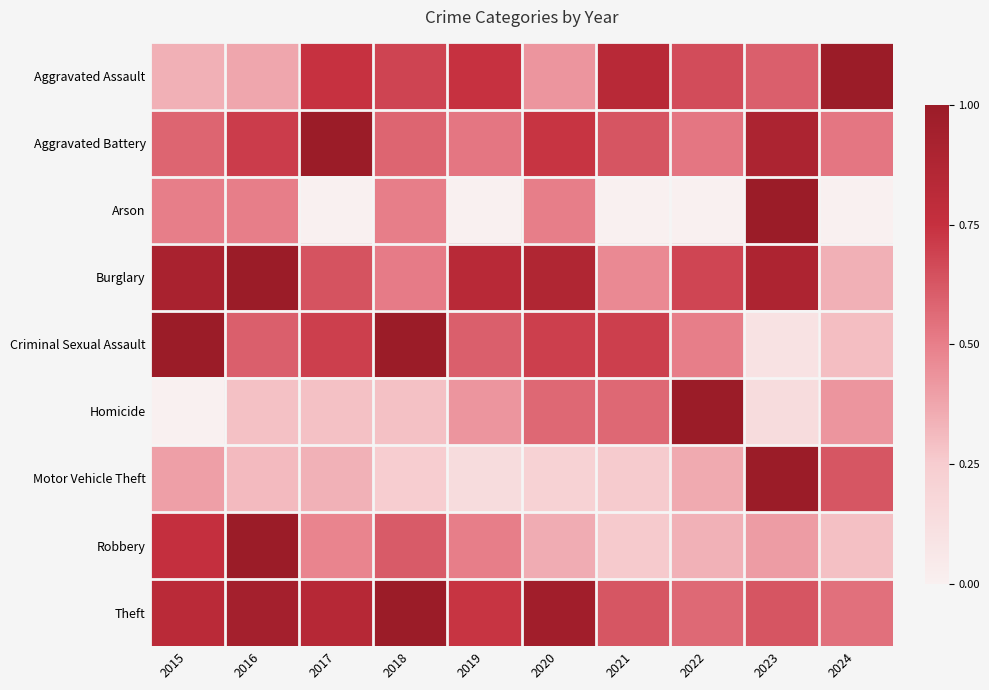

Rank the series by their maximum value, from highest to lowest.

Aggravated Assault, Aggravated Battery, Arson, Burglary, Criminal Sexual Assault, Homicide, Motor Vehicle Theft, Robbery, Theft